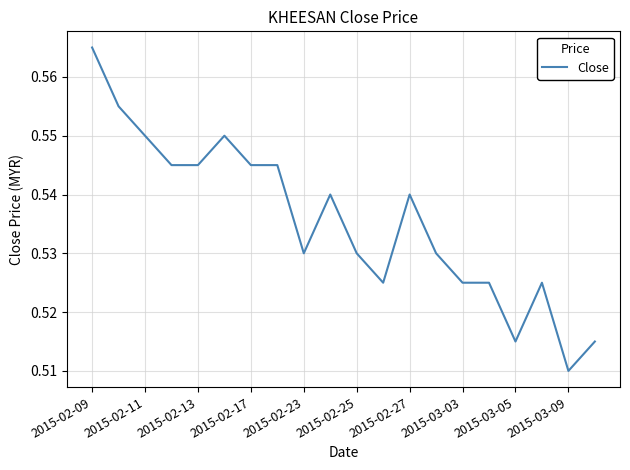

What is the minimum value shown in the chart?

0.5